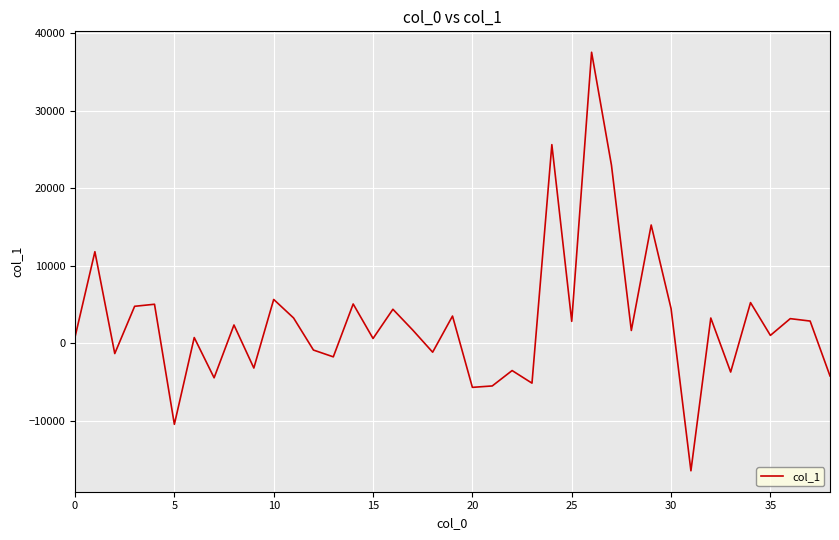

What is the difference between the maximum and minimum values?

54021.0